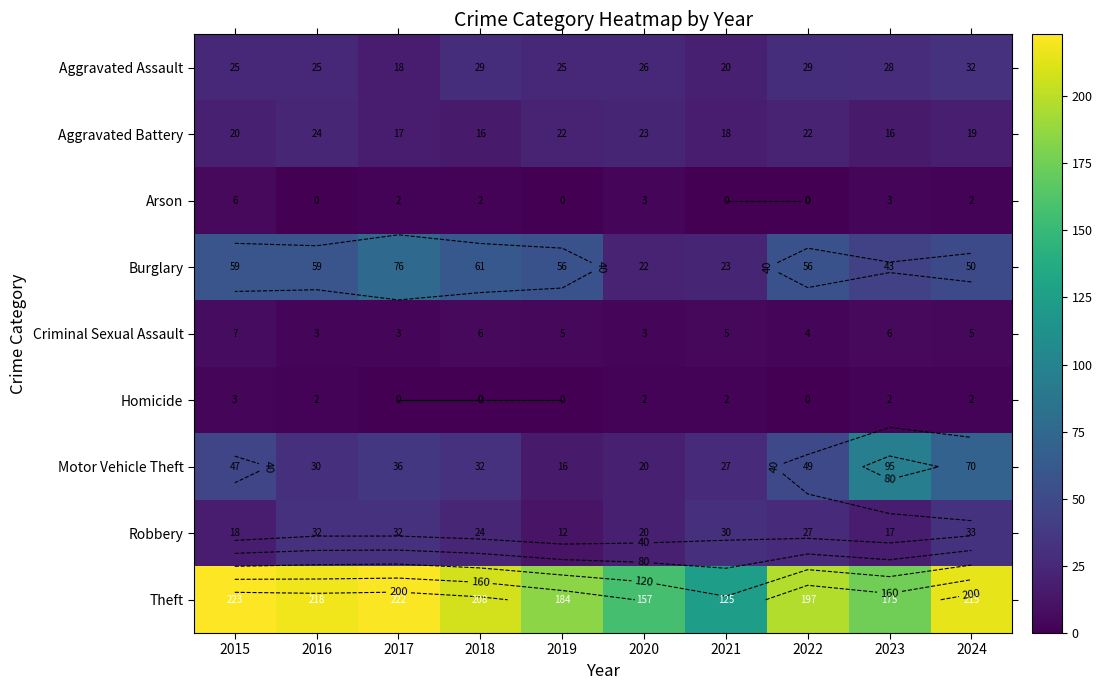

At which label does Arson reach its minimum?

2016